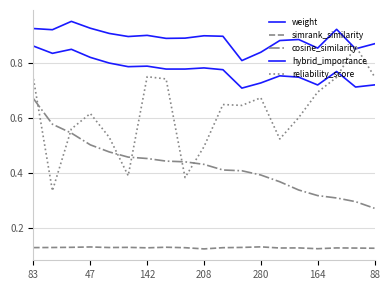

Does the chart have visible grid lines?

Yes